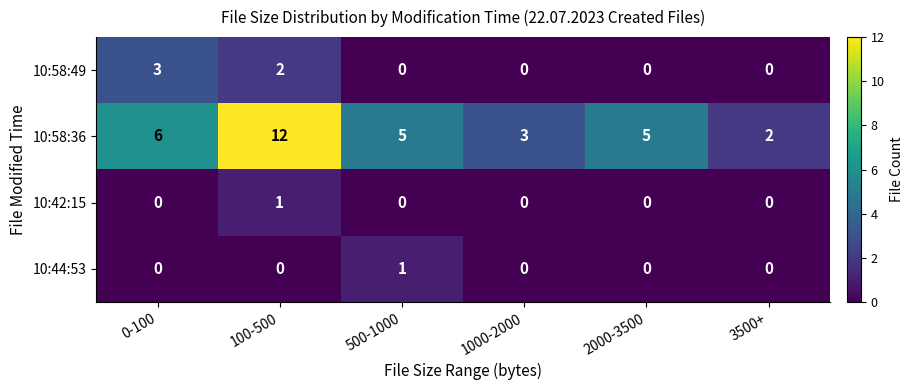

True or false: 10:42:15 has a value of 1 at 500-1000.

False